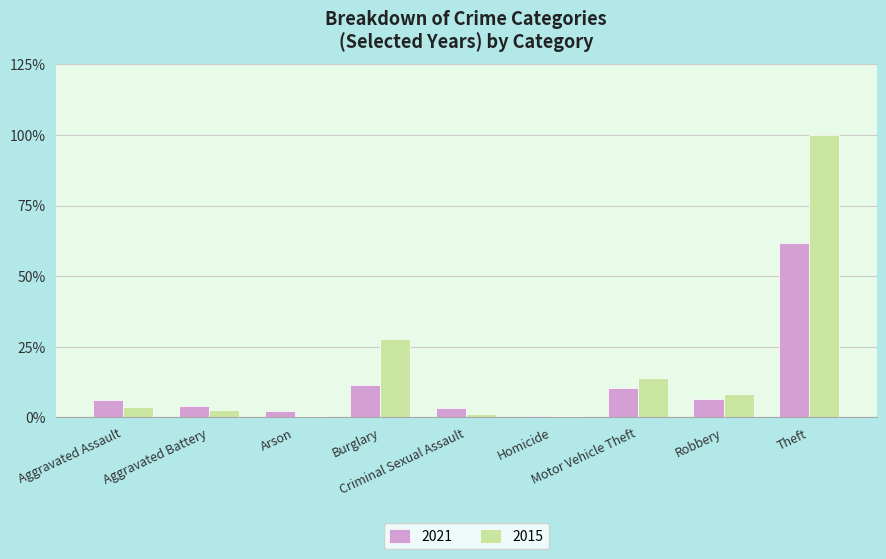

Are the bars grouped side by side (vs. stacked)?

Yes